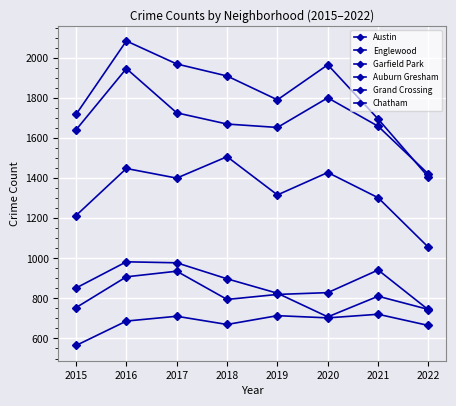

How many lines are shown in the chart?

6